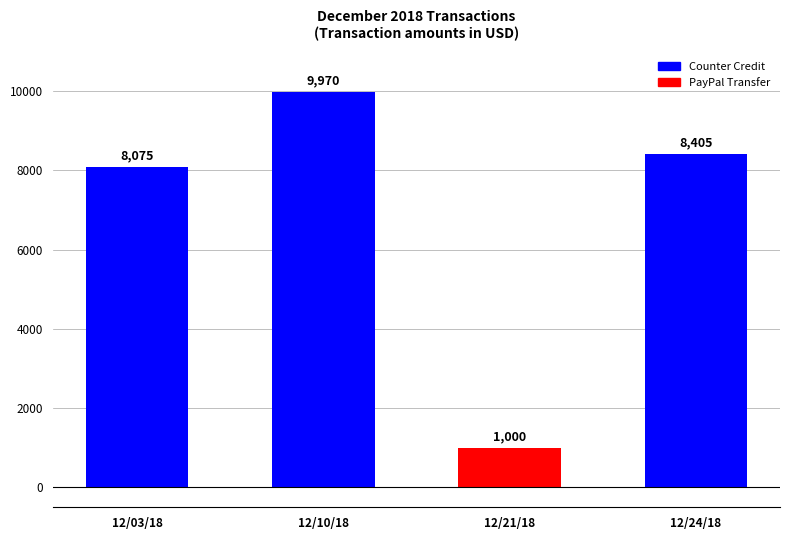

Does the chart contain any negative values?

No